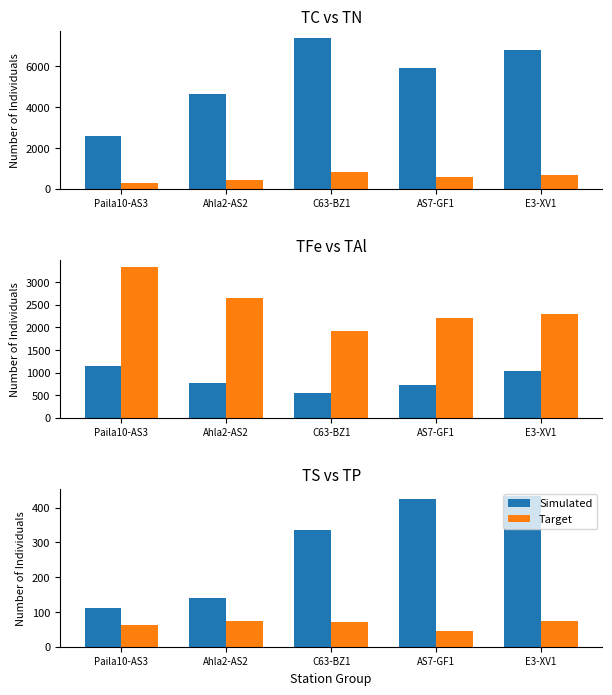

The Simulated series shows 762.8 at E3-XV1. True or false?

False